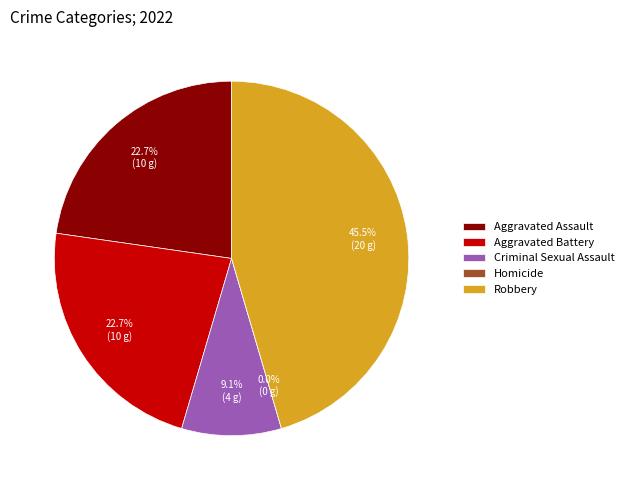

To the nearest percent, what percentage of the pie is Robbery?

45%